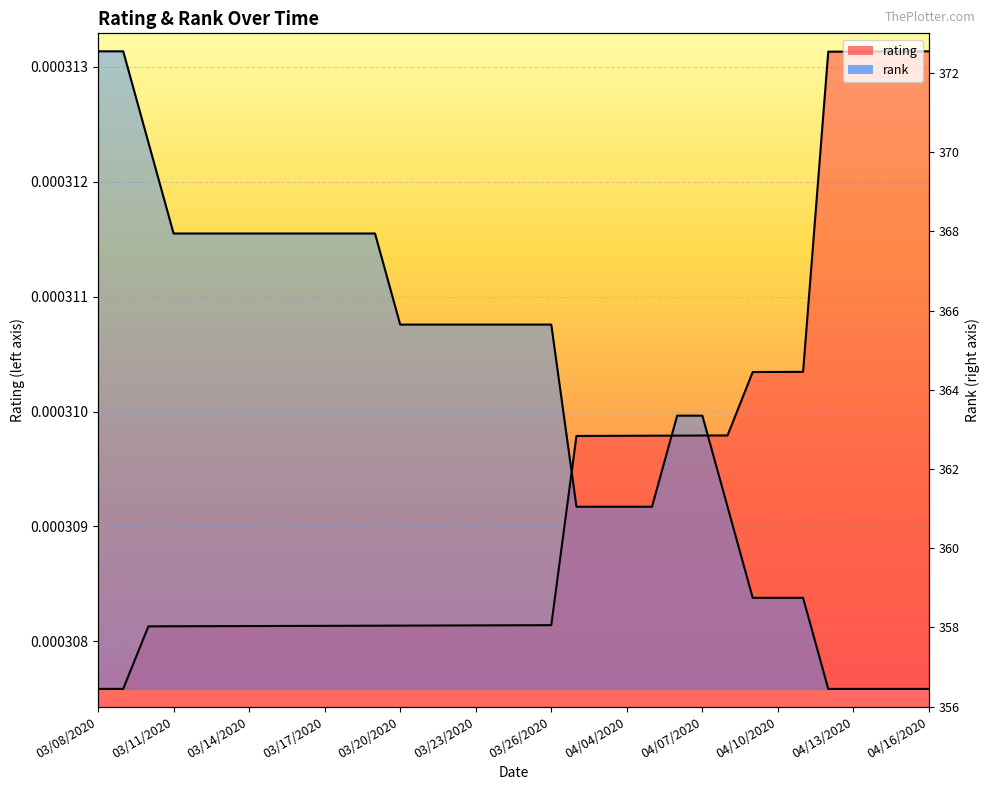

How many lines are shown in the chart?

2